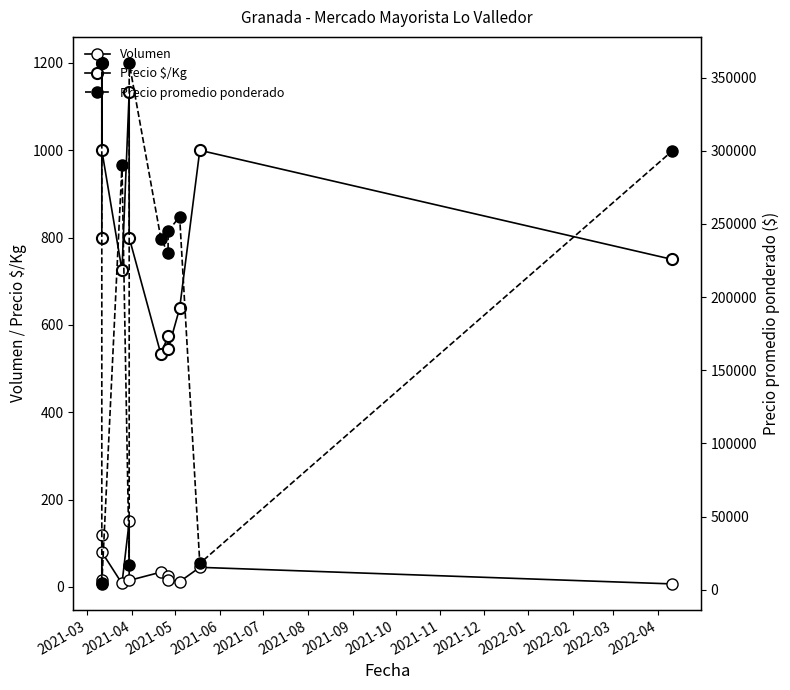

What is the sum of all Volumen values?

526